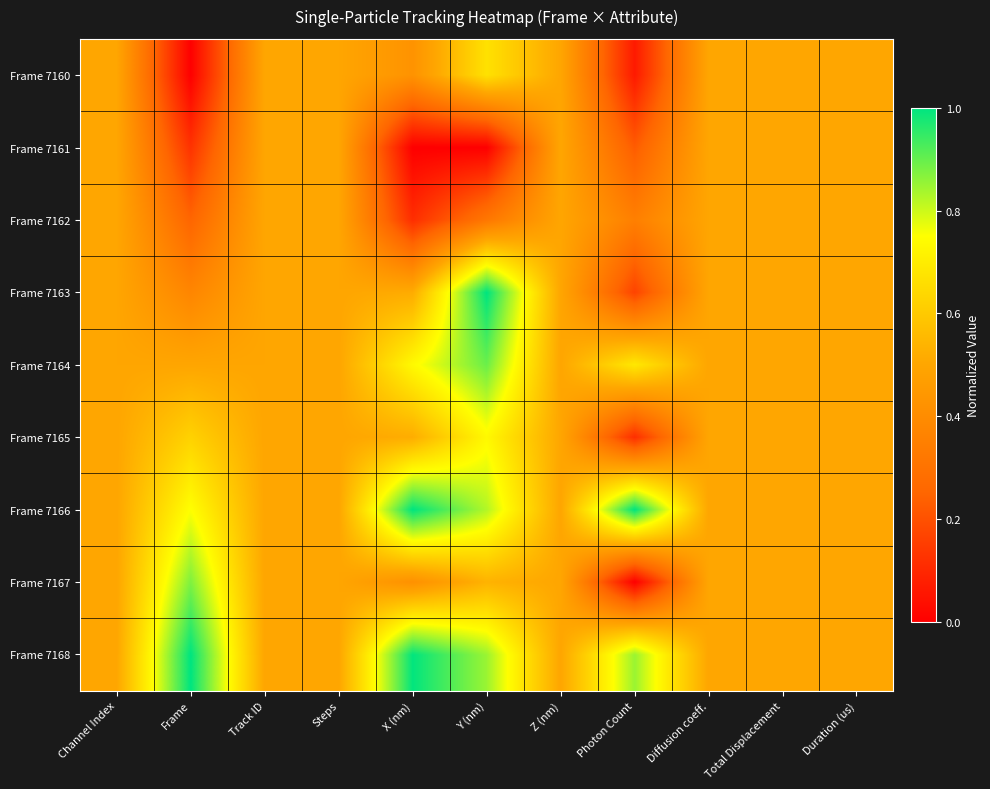

Between Track ID and Z (nm), which is larger?

Track ID